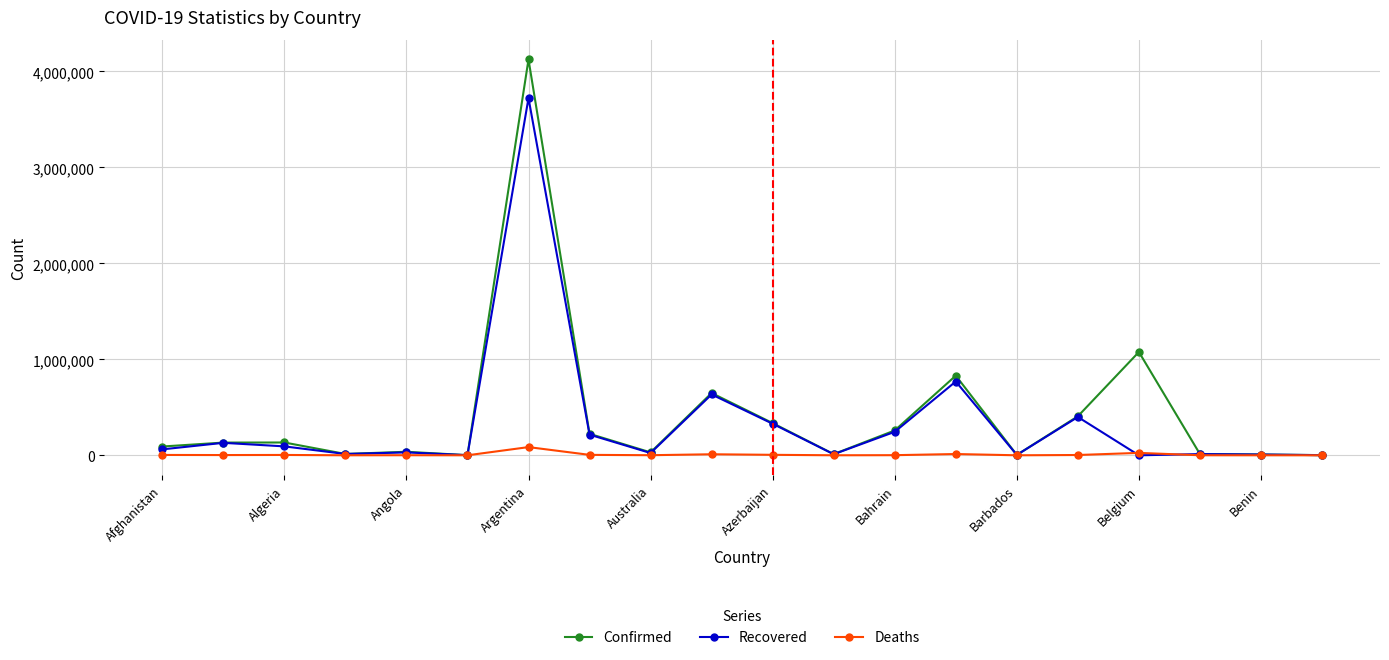

Which series has the largest total across all categories?

Confirmed